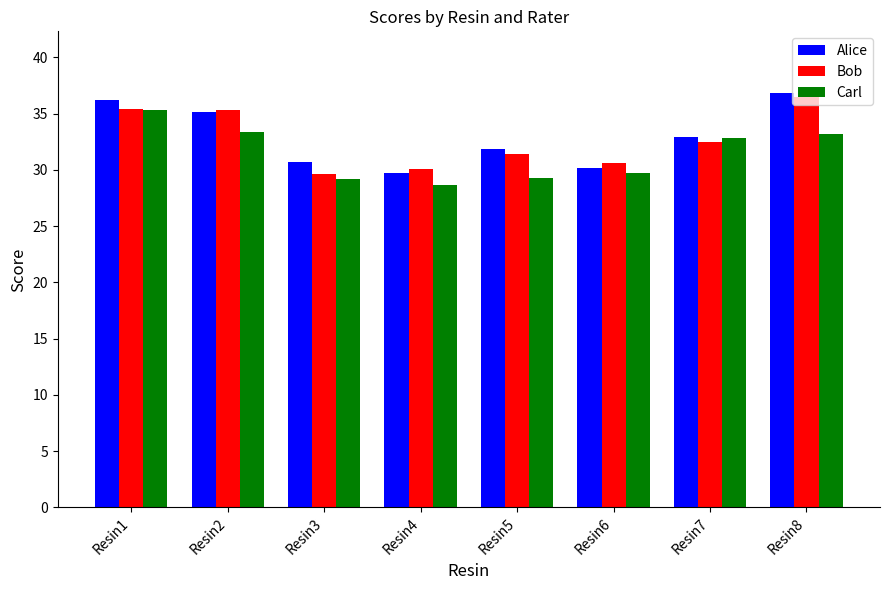

Is the value of Bob at Resin2 greater than the value of Alice at Resin6?

Yes